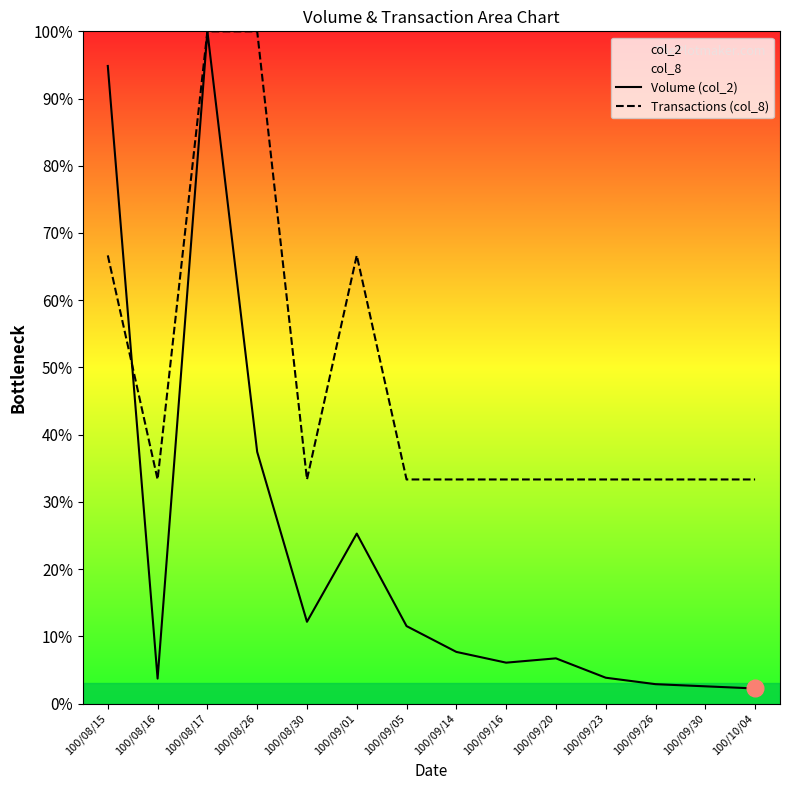

Rank the categories by Transactions (col_8) value from lowest to highest.

100/08/16, 100/08/30, 100/09/05, 100/09/14, 100/09/16, 100/09/20, 100/09/23, 100/09/26, 100/09/30, 100/10/04, 100/08/15, 100/09/01, 100/08/17, 100/08/26